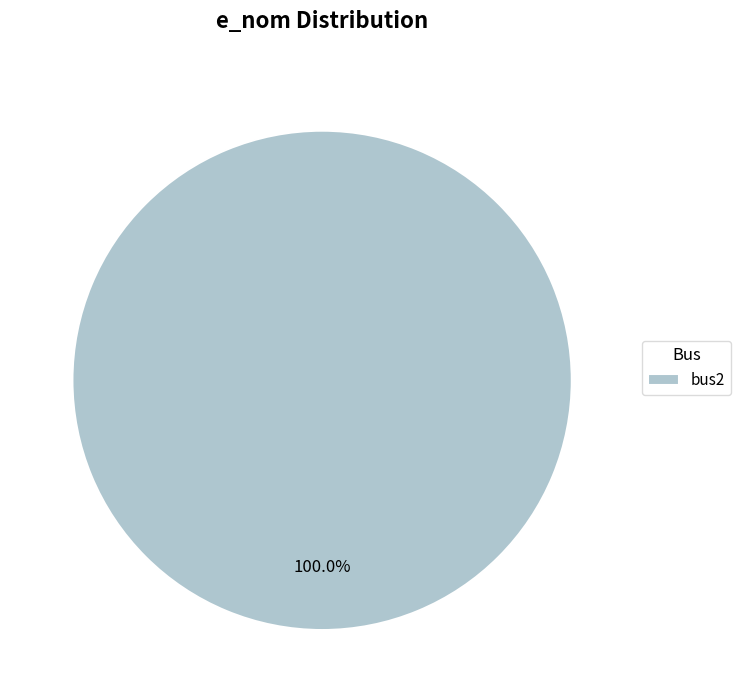

Rank the categories by value from highest to lowest.

bus2